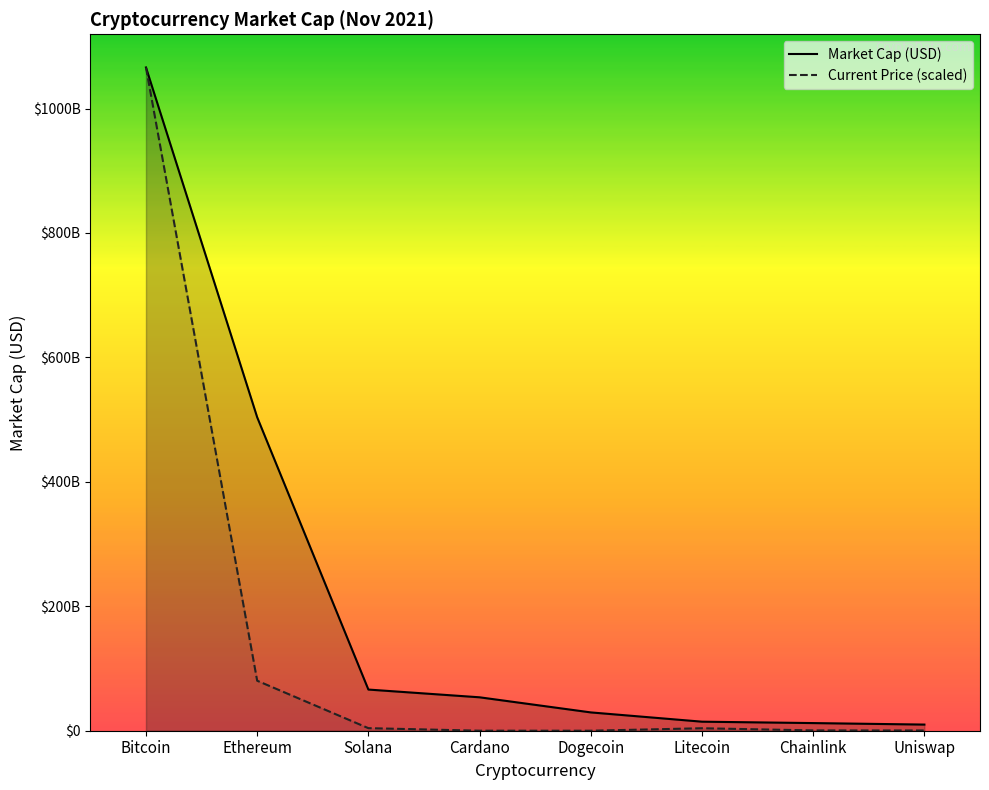

Reading left to right, list all the values displayed in this chart.

Market Cap (USD): Bitcoin=1066003698820.0	Ethereum=503803951822.0	Solana=66159126794.0	Cardano=53719442031.0	Dogecoin=29437606993.0	Litecoin=14529425592.0	Chainlink=12286117403.0	Uniswap=9873305607.0
Current Price (scaled): Bitcoin=1066003698820.0	Ethereum=80352721204.2	Solana=4115507367.5	Cardano=31742045.6	Dogecoin=4206236.7	Litecoin=3979470029.2	Chainlink=497103107.3	Uniswap=411890830.1